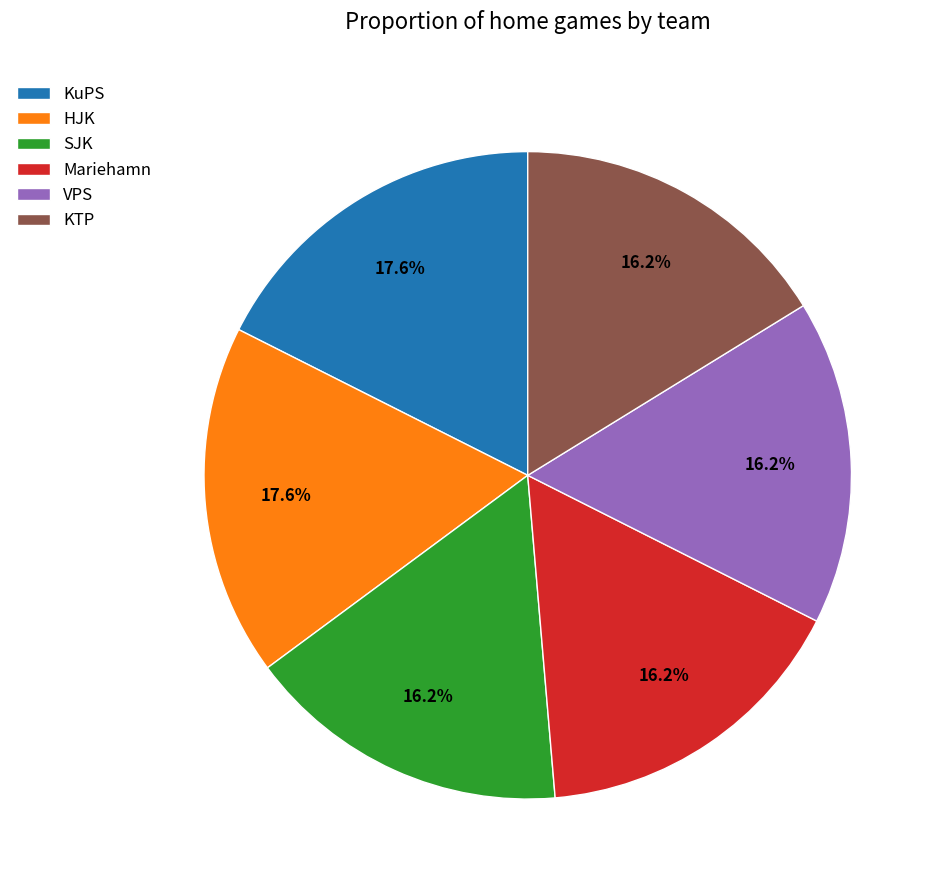

What portion of the pie excludes VPS?

83.8%